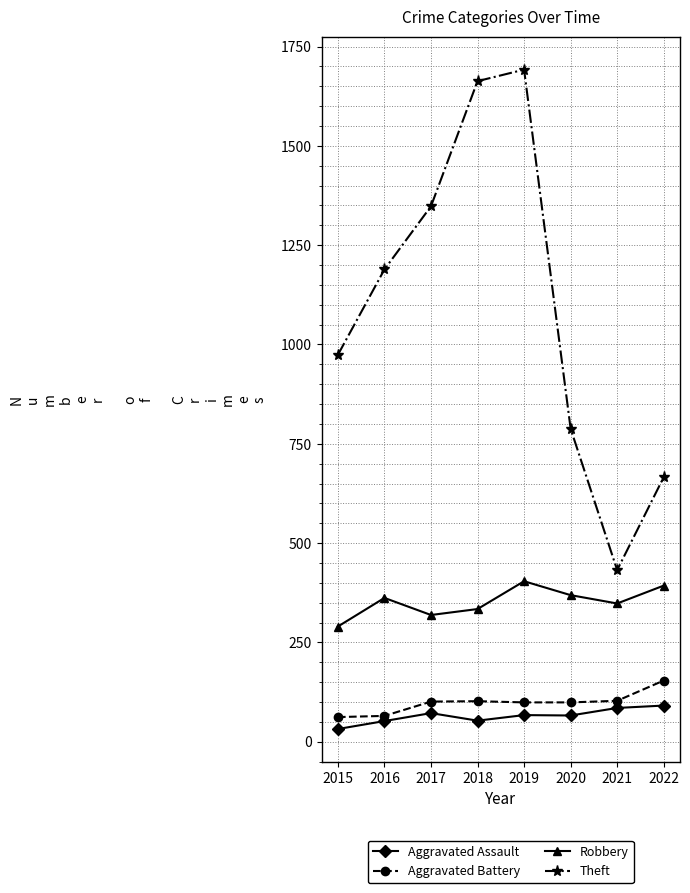

What is the difference between the highest and lowest values at 2019?

1625